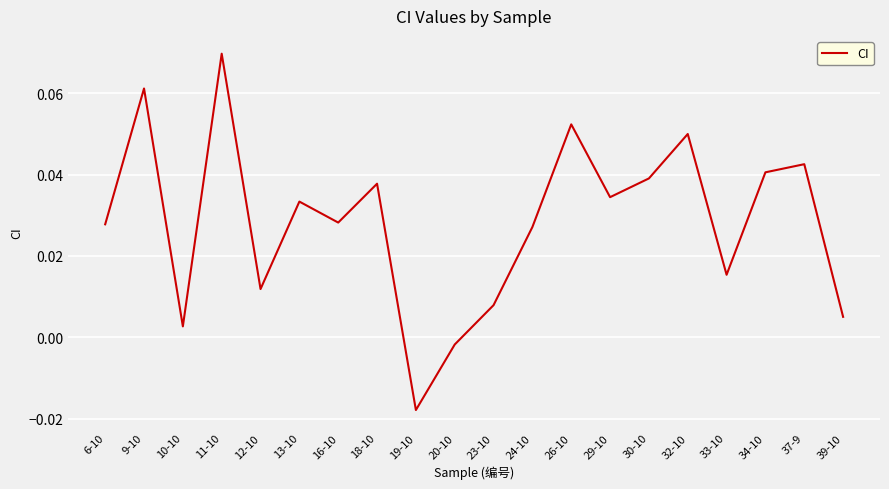

Count the number of values greater than 0.

18